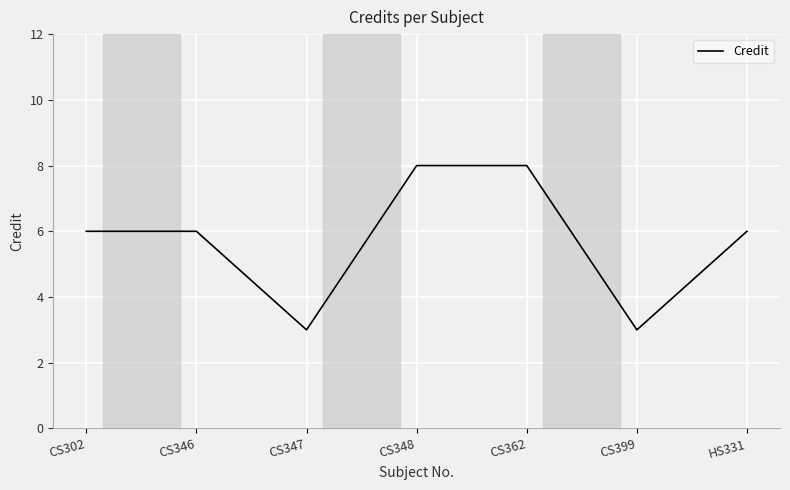

What is the sum of all values?

40